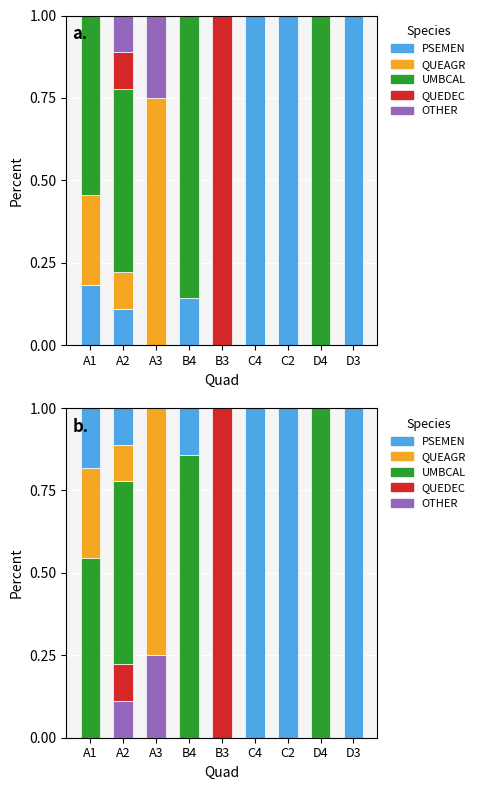

Is it true that UMBCAL equals 0.0 at B3?

True